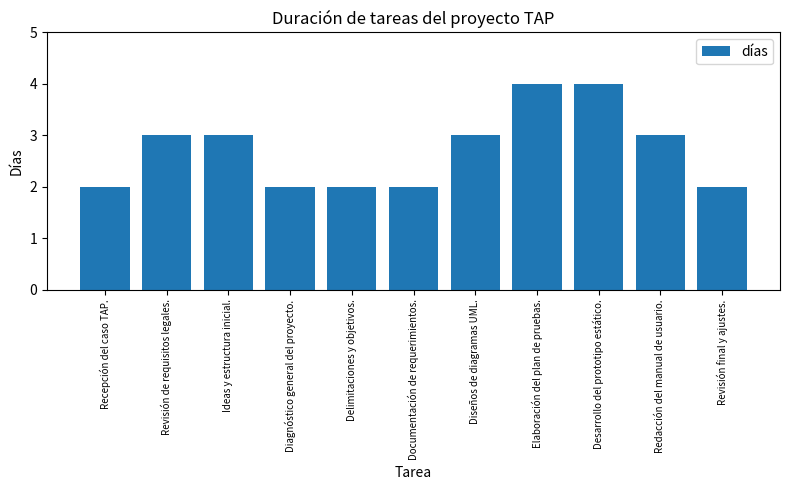

What is the label of the 8th bar from the right?

Diagnóstico general del proyecto.